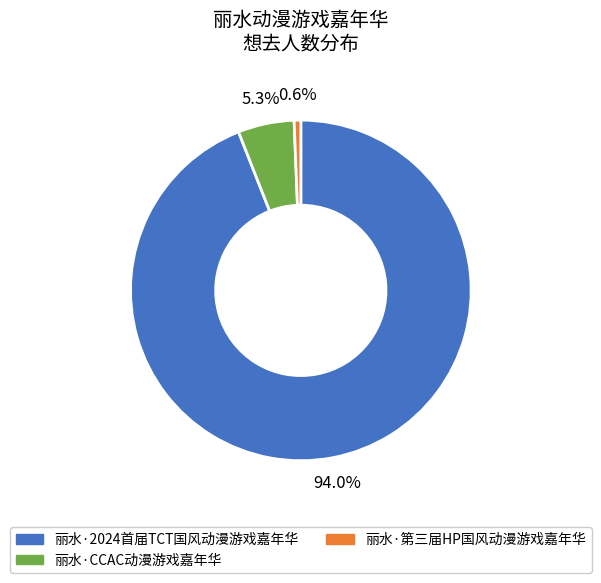

Count the number of slices in the pie.

3